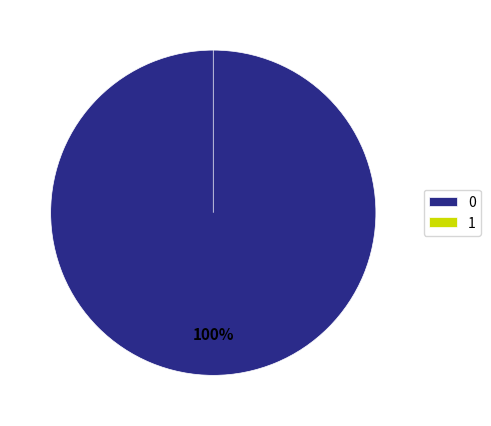

Is there a majority slice in this chart?

Yes